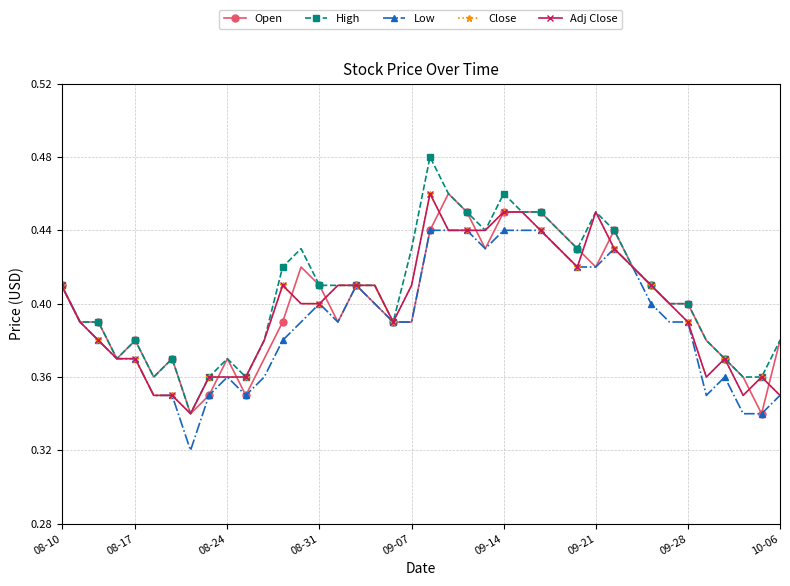

How many interior local peaks does the Adj Close series have?

5